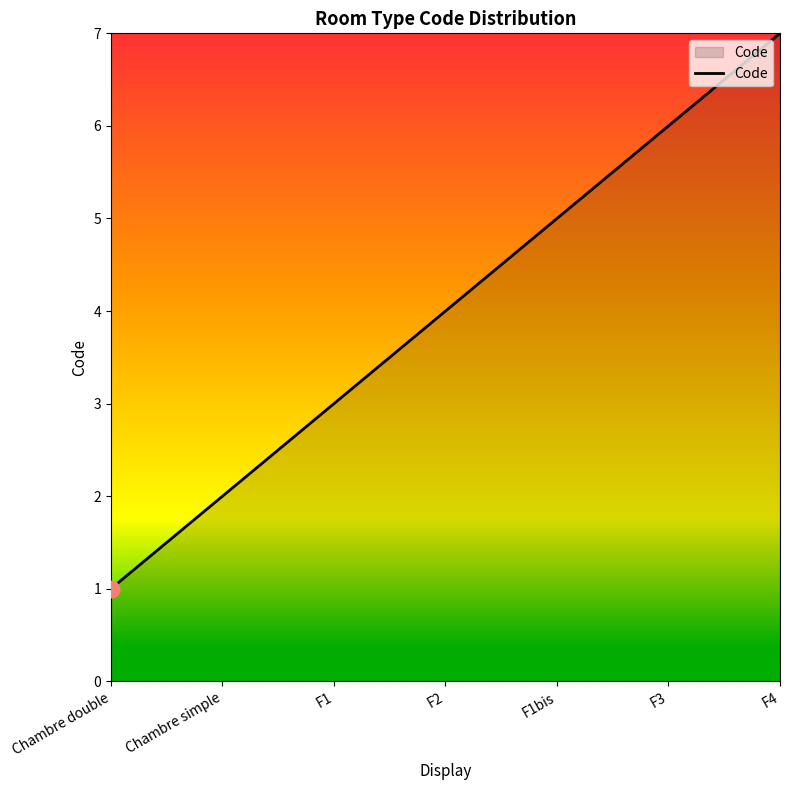

The value at F1bis is 5. True or false?

True